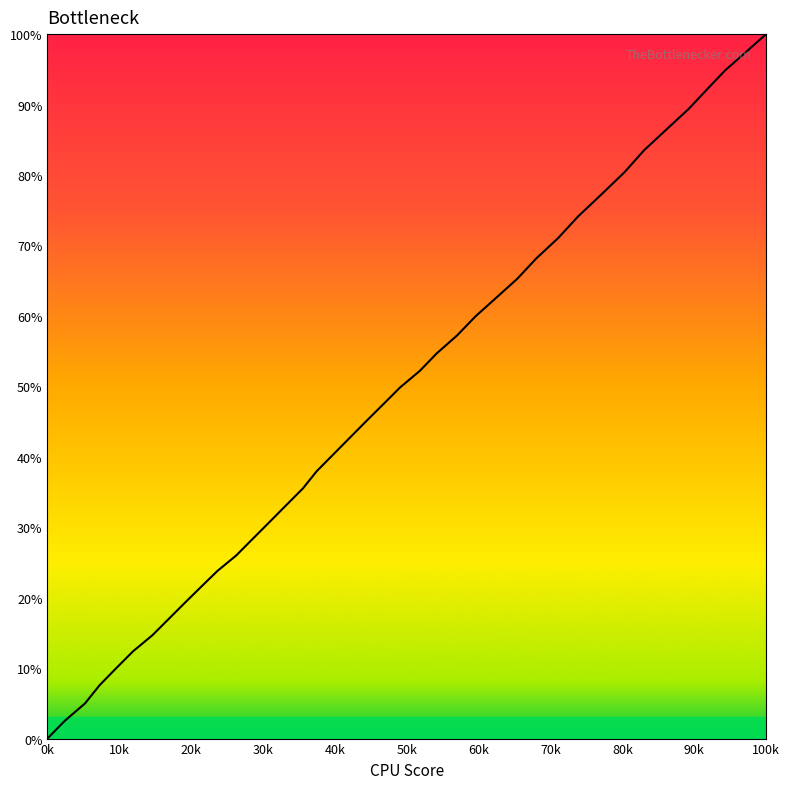

What is the difference between the maximum and minimum values?

100.0